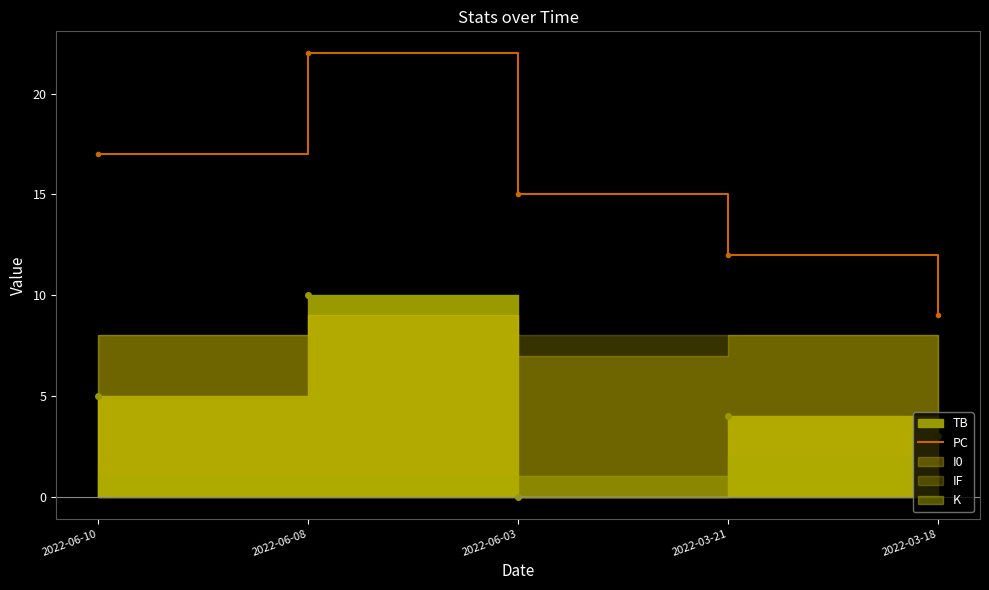

What is the value of the 3rd point from the left?

15